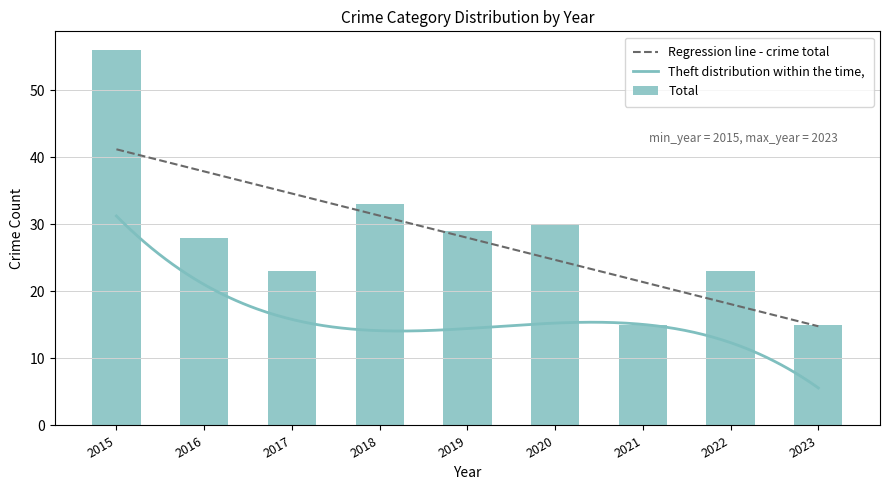

What is the average value of the Total series?

28